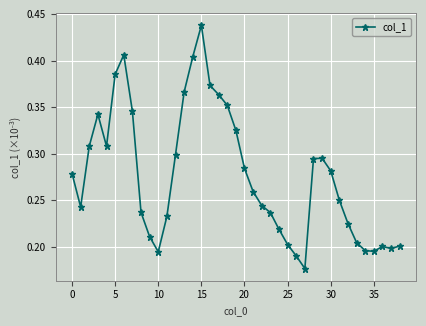

True or false: the data has more than 1 interior local peaks.

True